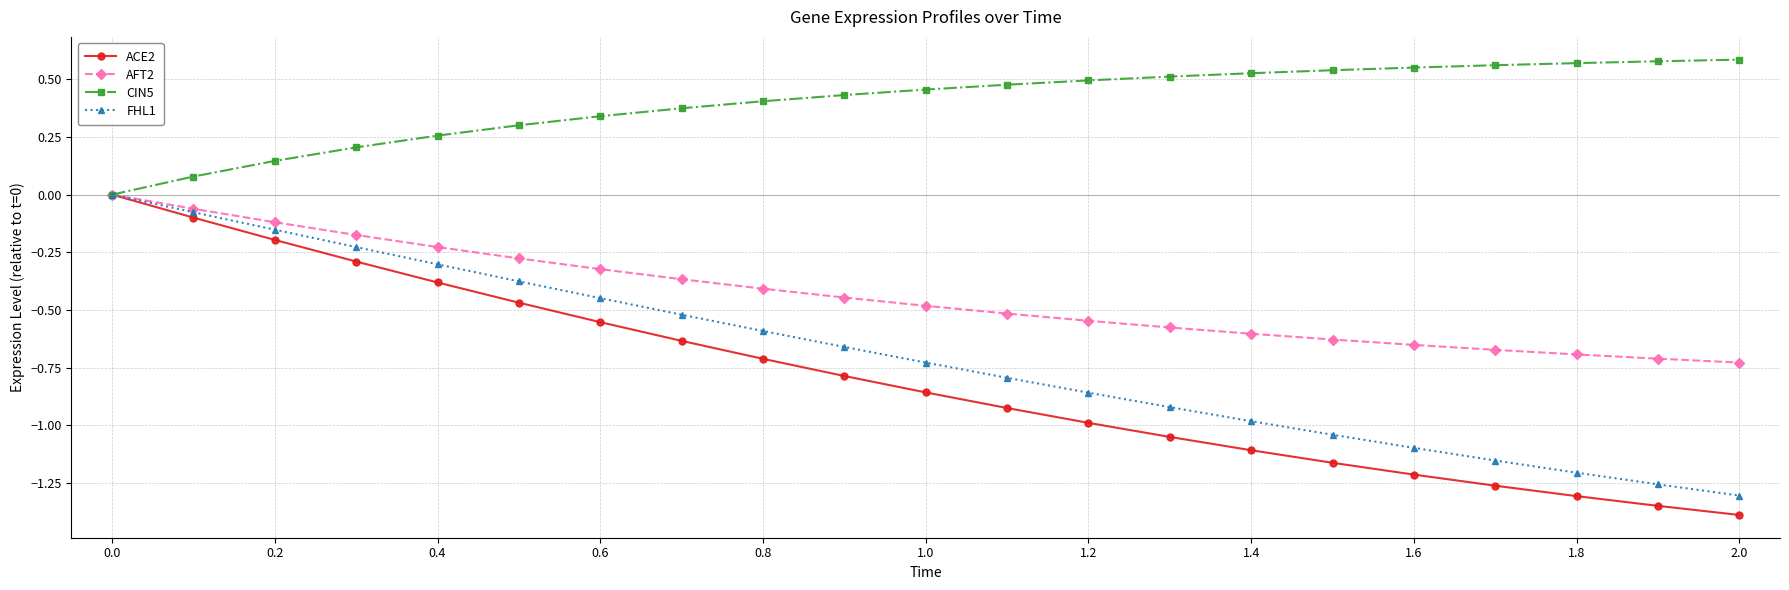

Which series has the largest total across all categories?

CIN5